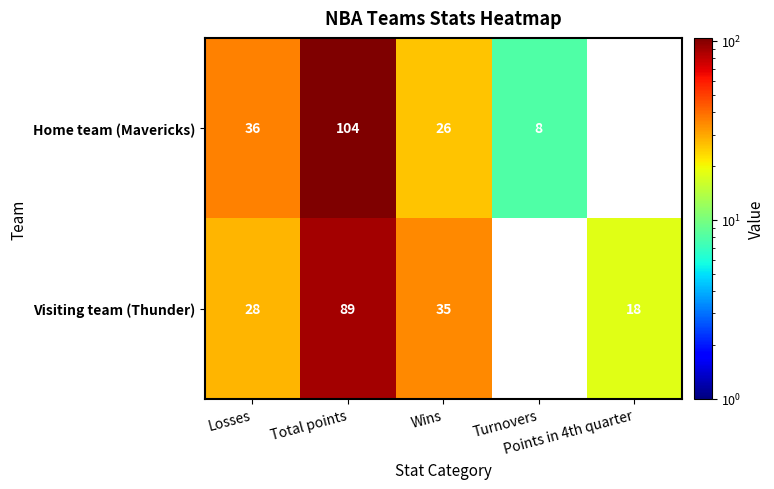

What is the difference between the maximum and minimum values in the Visiting team (Thunder) series?

89